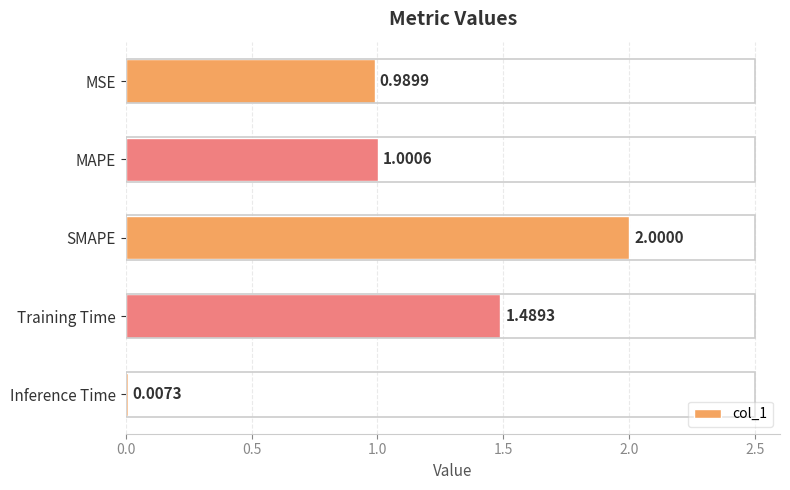

Between SMAPE and MSE, which is larger?

SMAPE